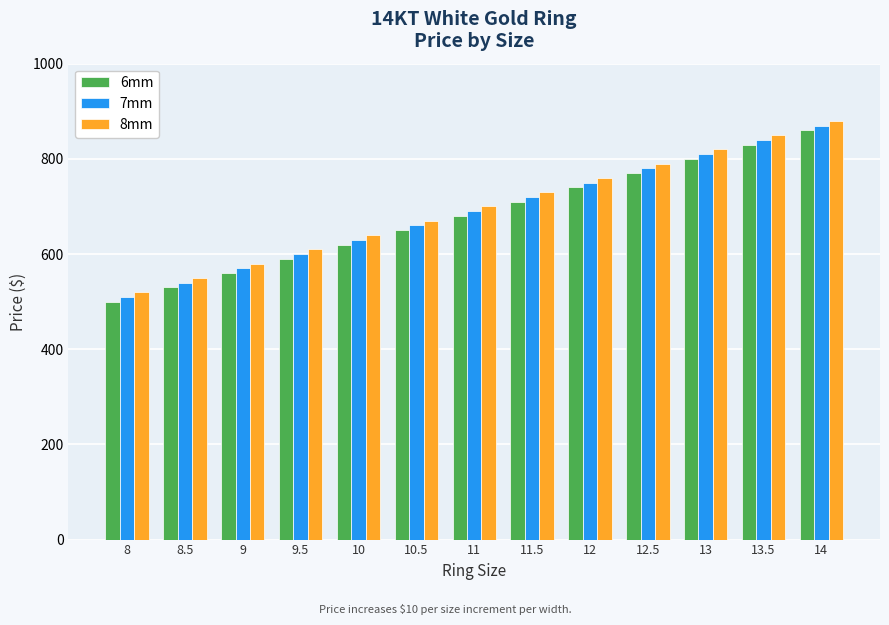

List the series in order of their peak value, lowest first.

6mm, 7mm, 8mm